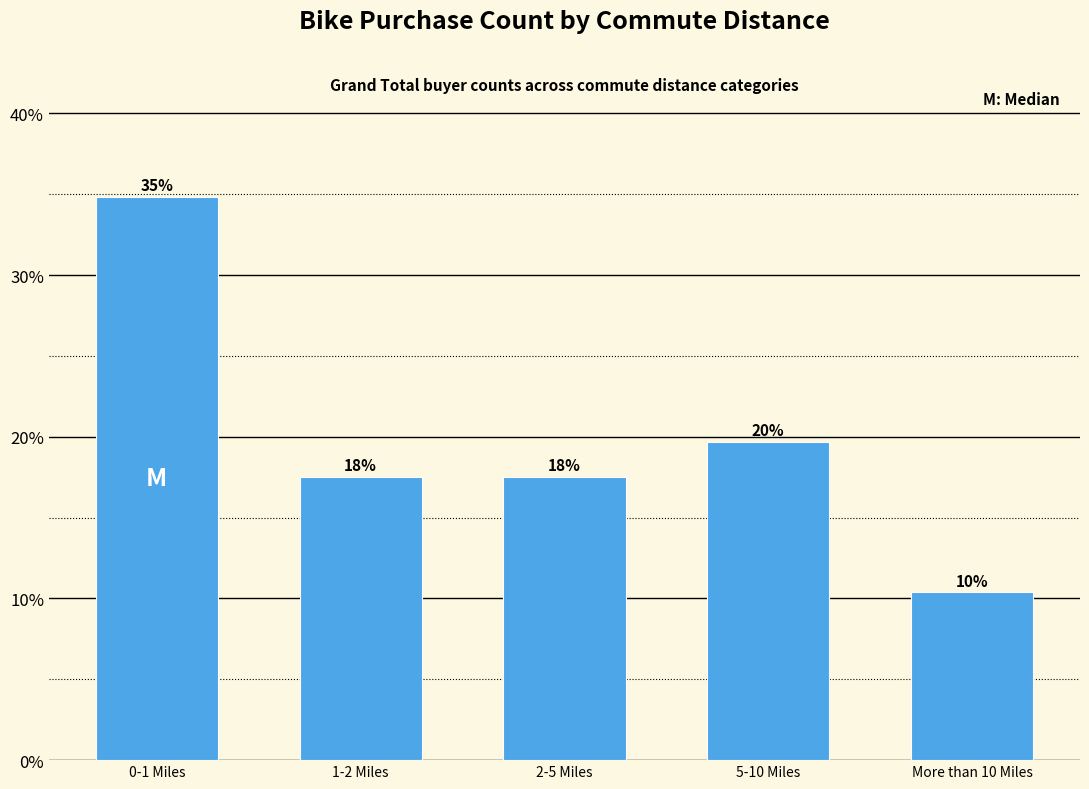

Are the bars horizontal?

No